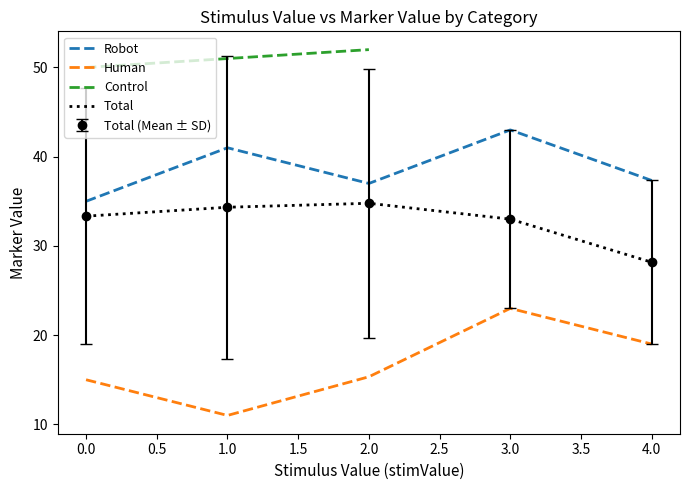

How many data points in Robot are above 37?

3